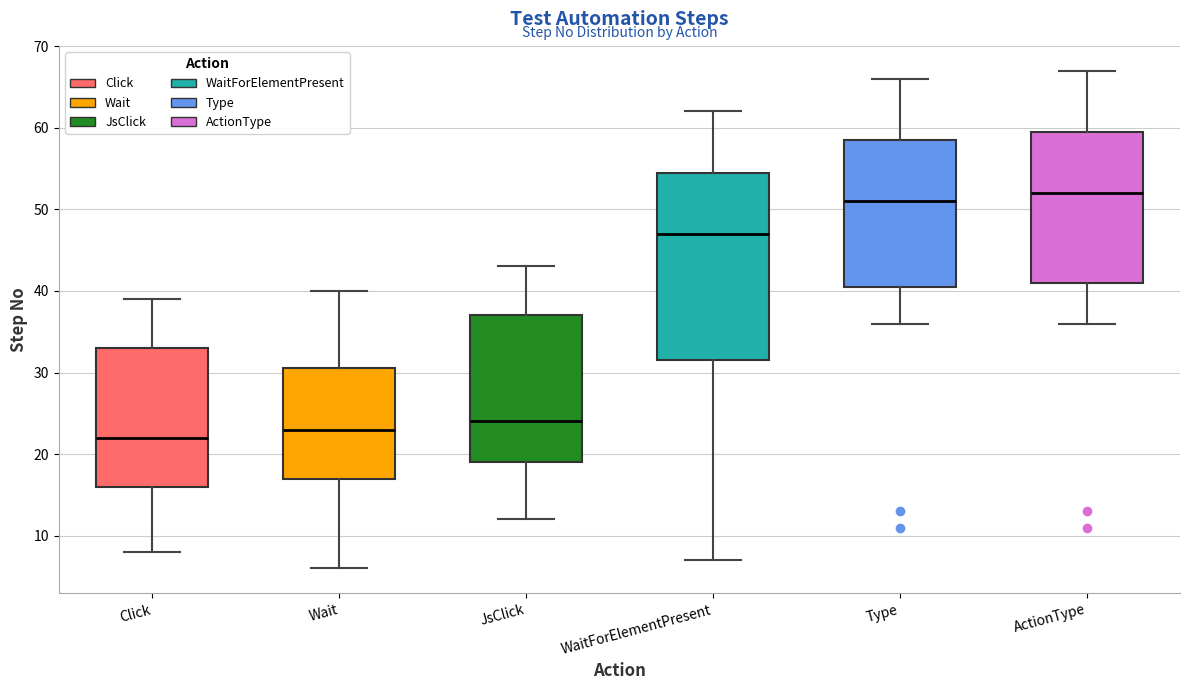

Reading left to right, read every box against the y-axis: the position of its median line, the range the box covers, and the ends of its whiskers. The values are not printed on the chart, so give them approximately, as read against the axis.

Click: median 22, box 16 to 33, whiskers 8 to 39
Wait: median 23, box 17 to 31, whiskers 6 to 40
JsClick: median 24, box 19 to 37, whiskers 12 to 43
WaitForElementPresent: median 47, box 32 to 55, whiskers 7 to 62
Type: median 51, box 41 to 59, whiskers 36 to 66
ActionType: median 52, box 41 to 60, whiskers 36 to 67